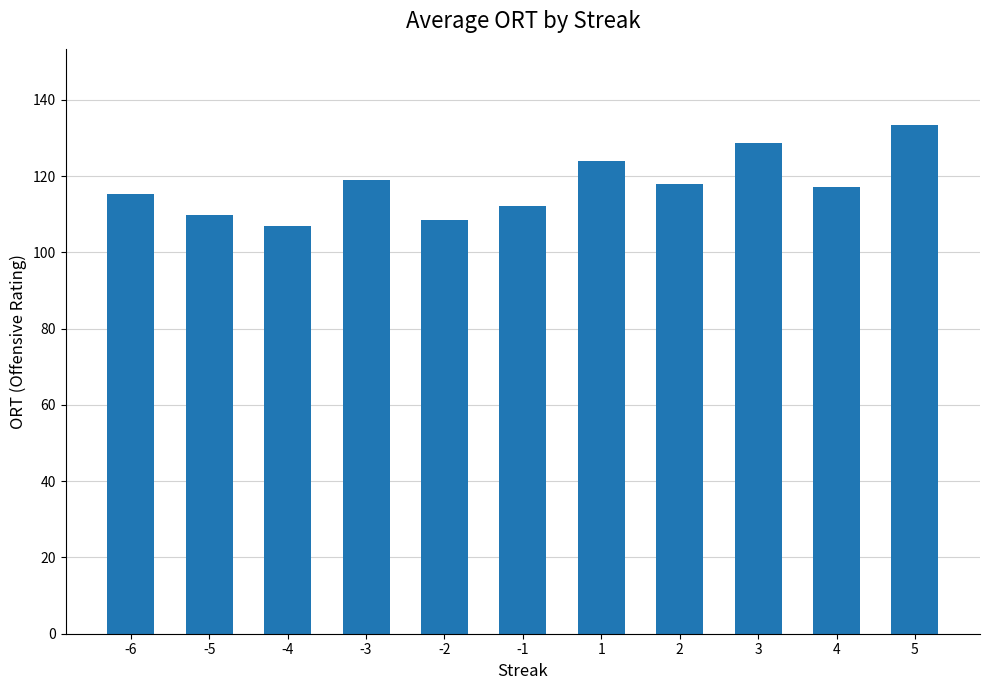

Count the number of data series in this chart.

1